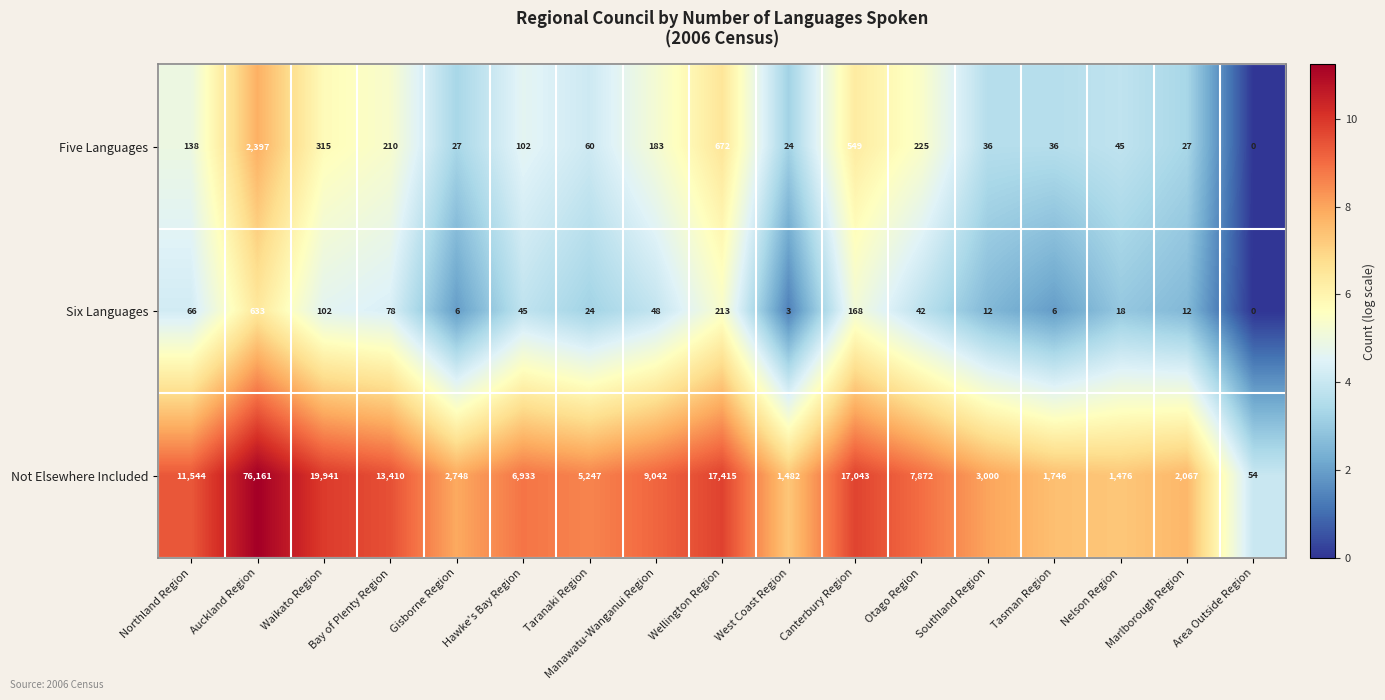

What is the difference between the maximum and minimum values in the Not Elsewhere Included series?

76107